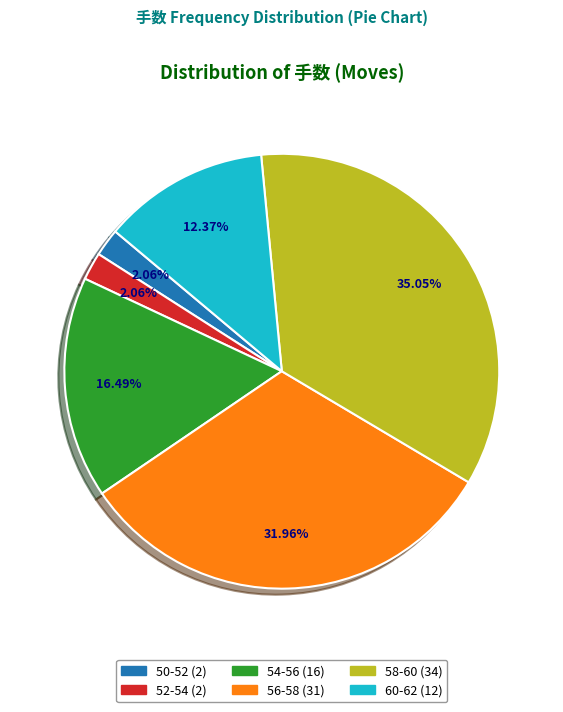

Between 54-56 and 58-60, which is larger?

58-60